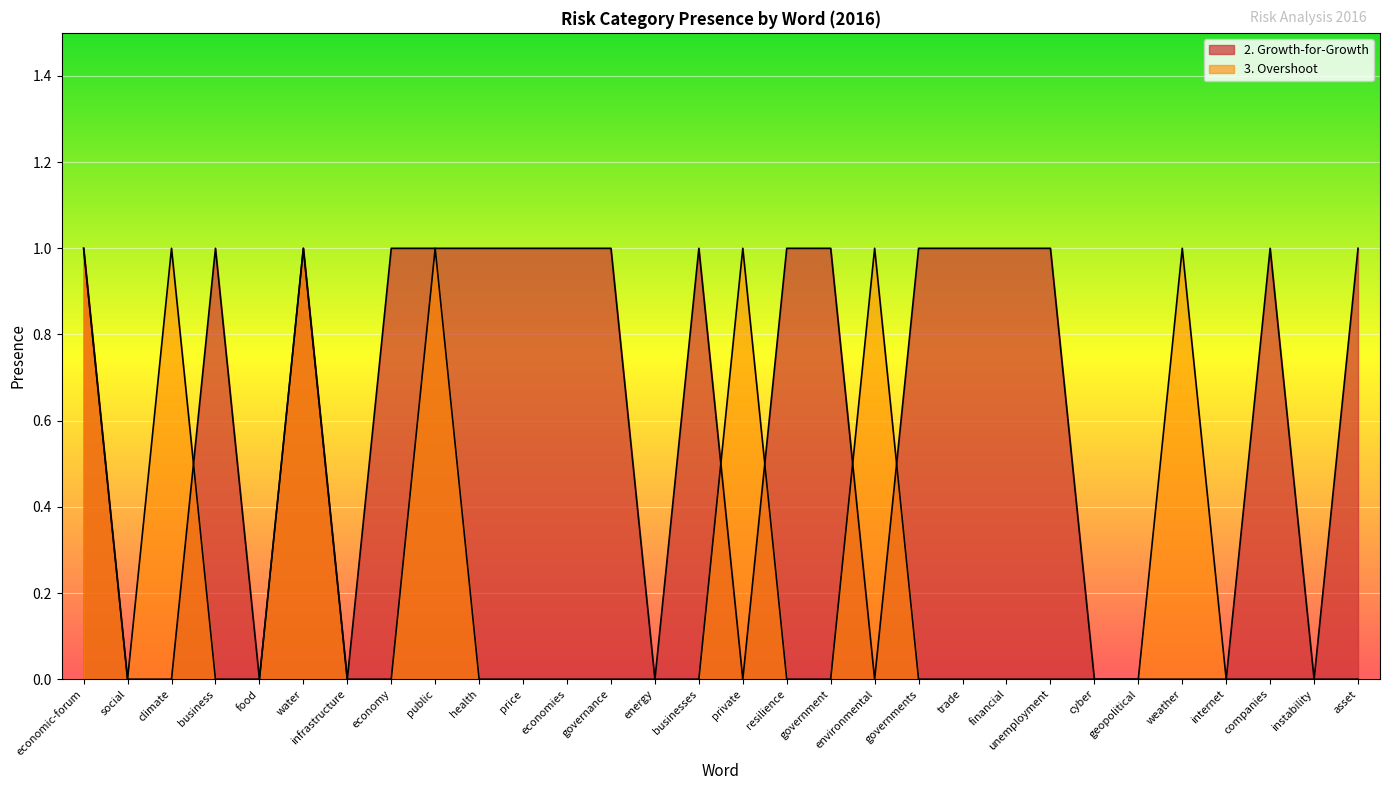

Which label corresponds to the smallest value in the chart?

social